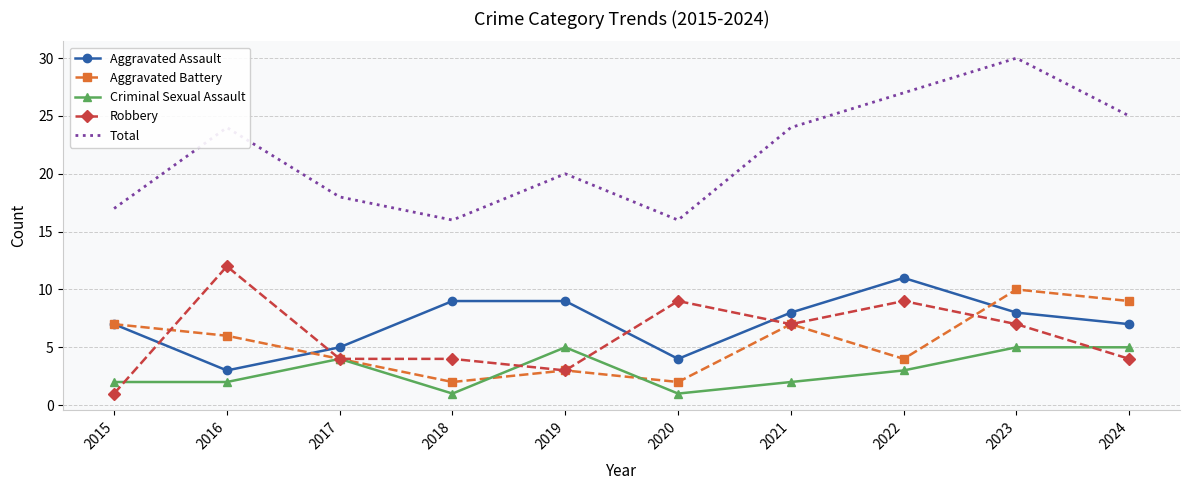

Which series has the largest total across all categories?

Total